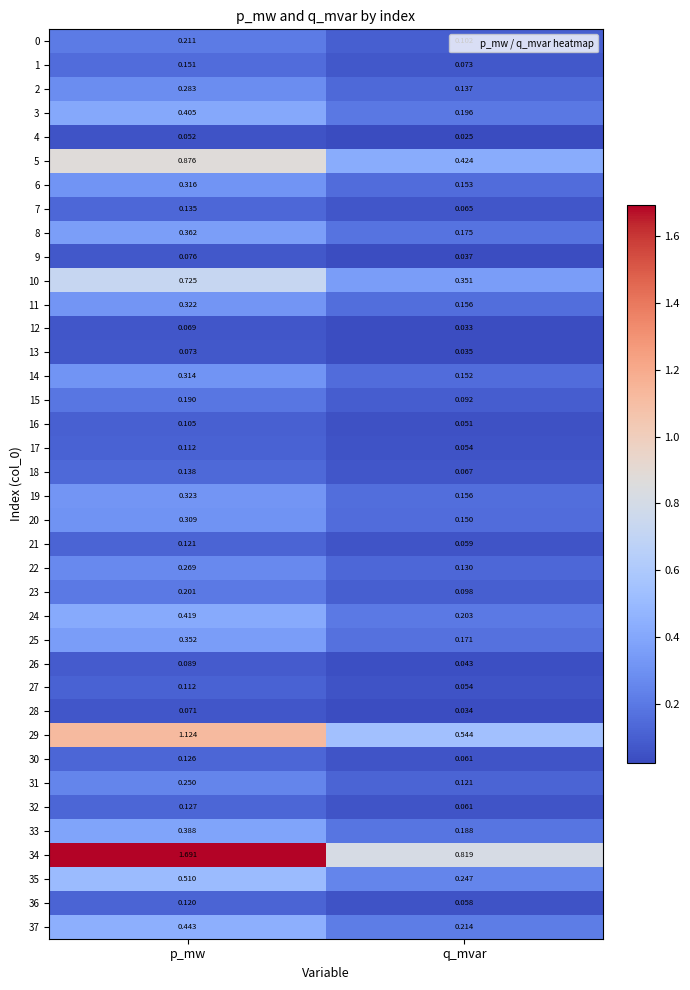

What is the total value across all series at p_mw?

12.0